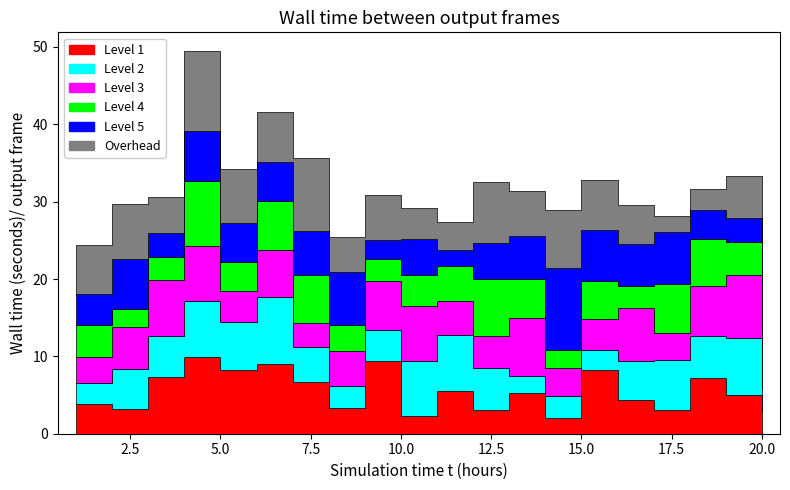

Which series has the largest total across all categories?

x6